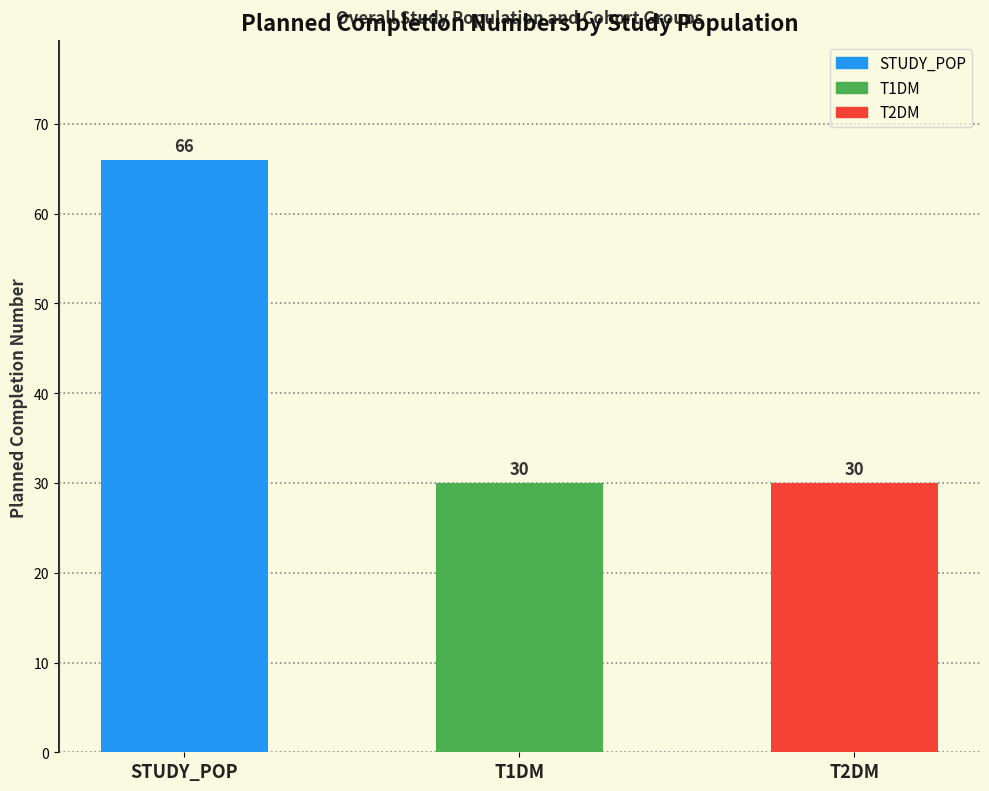

The chart shows a value of 66 at STUDY_POP. True or false?

True